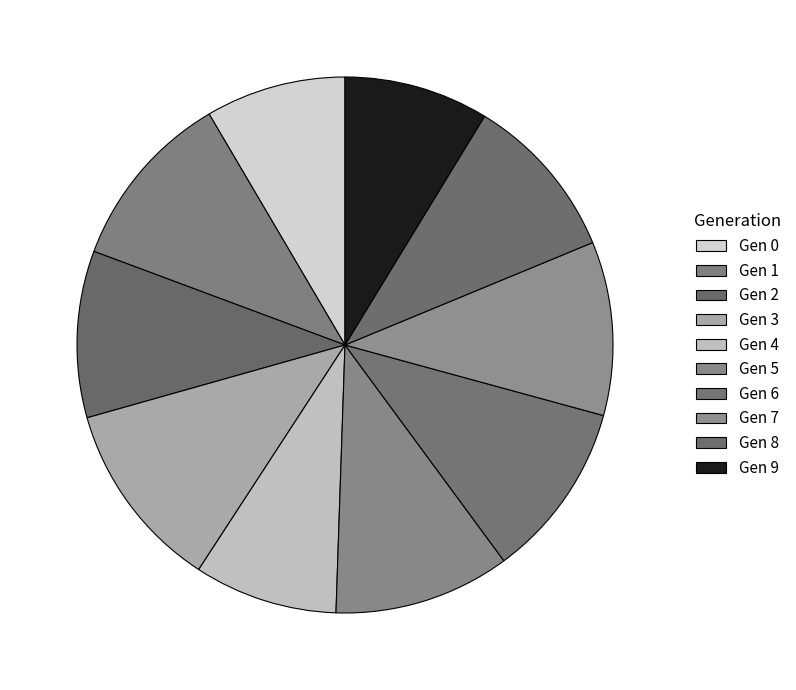

How many slices are in this pie chart?

10